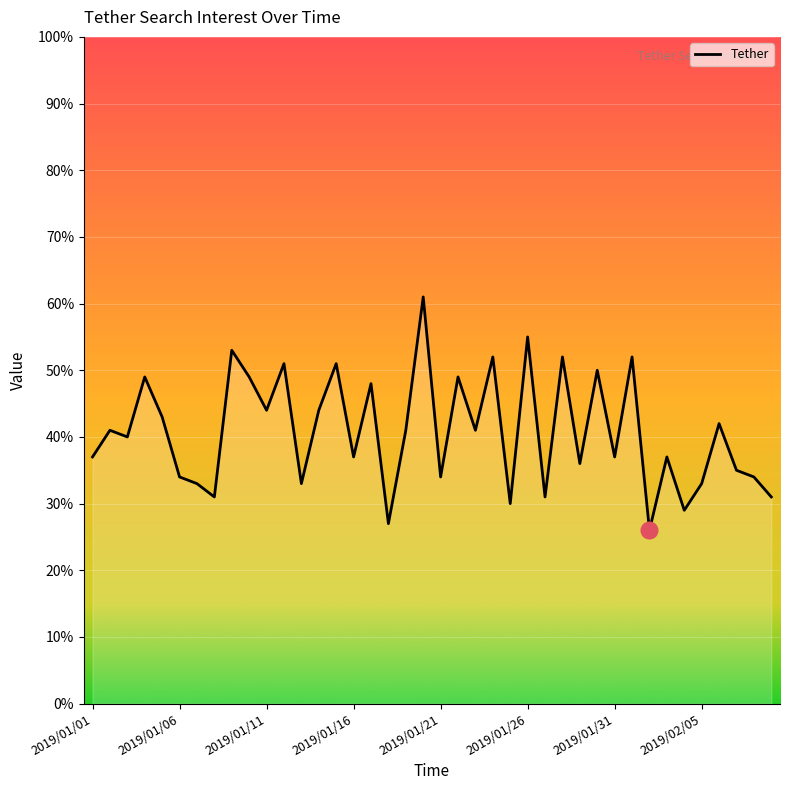

What is the minimum value shown in the chart?

26